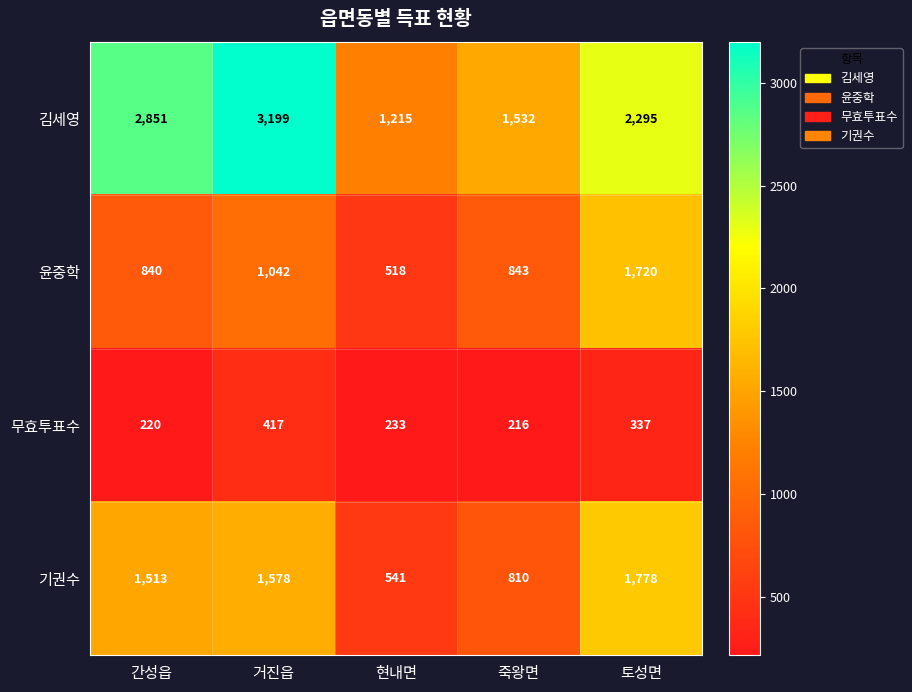

At which category does the chart reach its minimum across all series?

죽왕면